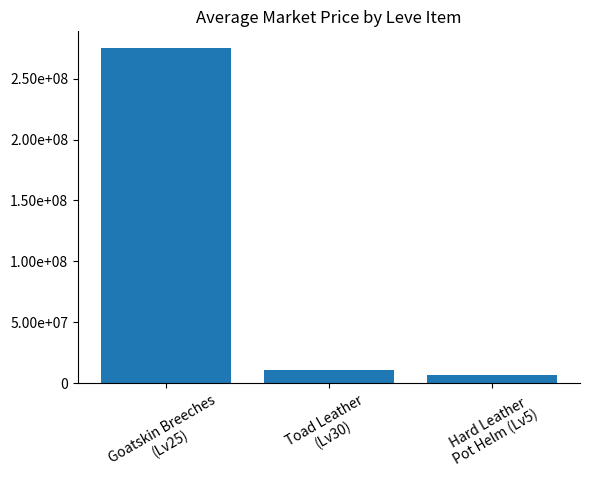

What is the change in value from Goatskin Breeches
(Lv25) to Toad Leather
(Lv30)?

-263884947